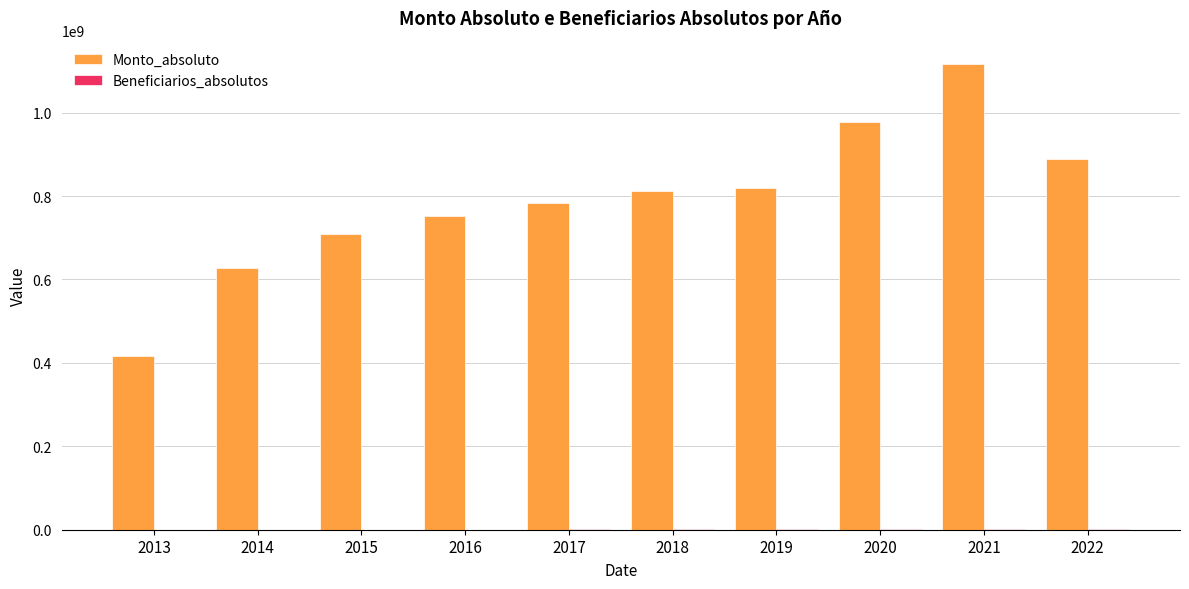

Does the chart contain stacked bars?

No